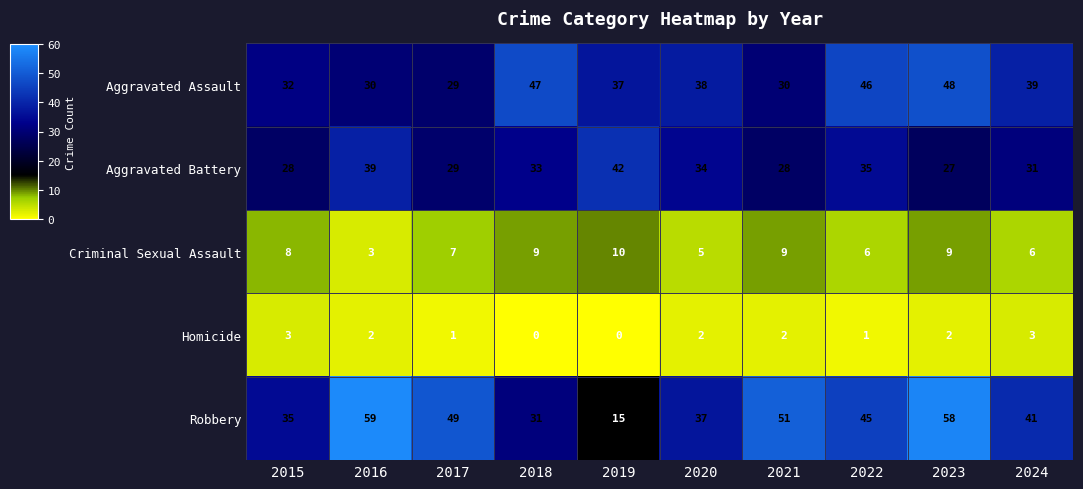

List the series in order of their peak value, highest first.

Robbery, Aggravated Assault, Aggravated Battery, Criminal Sexual Assault, Homicide